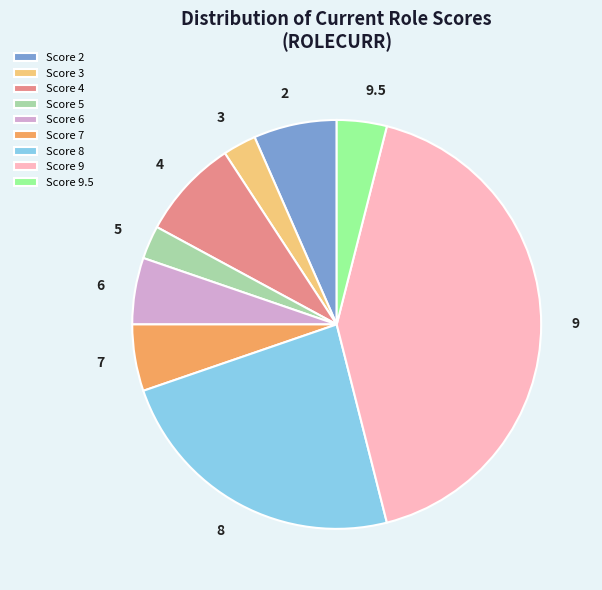

Combined, do 8 and 9.5 account for over 50%?

No